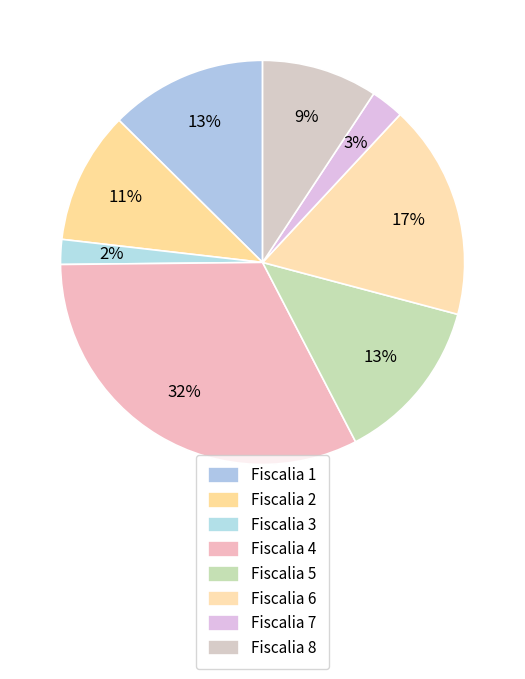

How many segments does this pie chart have?

8